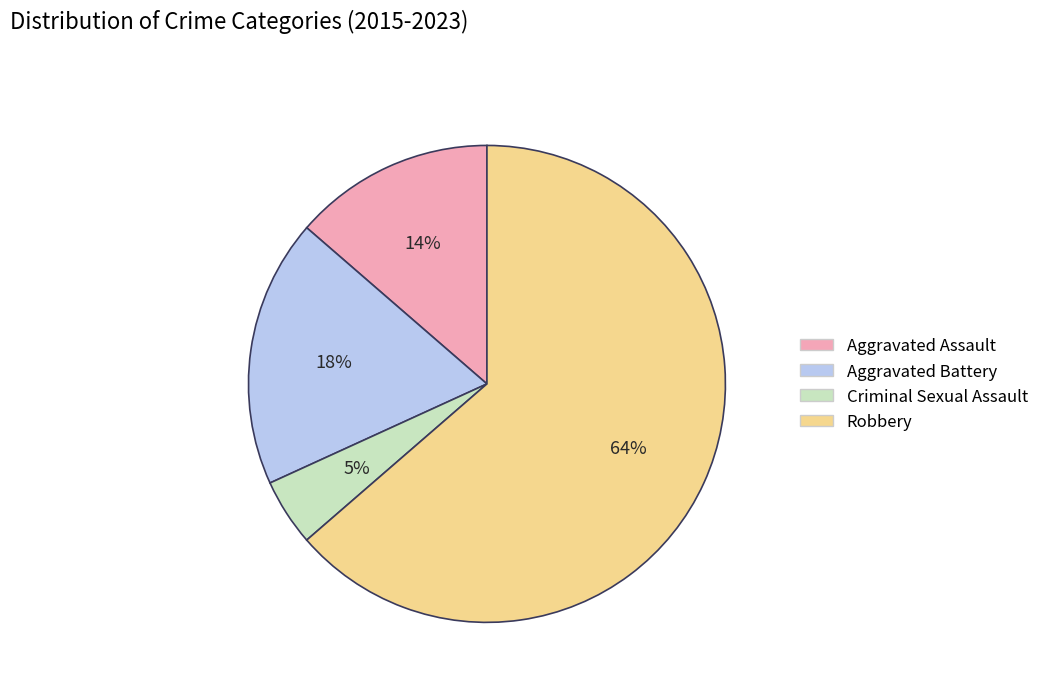

Do Aggravated Battery and Robbery together represent more than half of the pie?

Yes